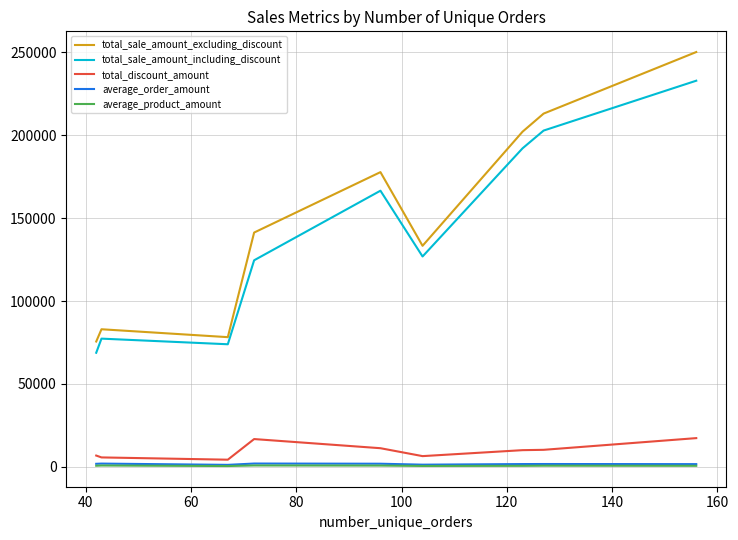

True or false: total_discount_amount and total_sale_amount_excluding_discount cross at least once.

False